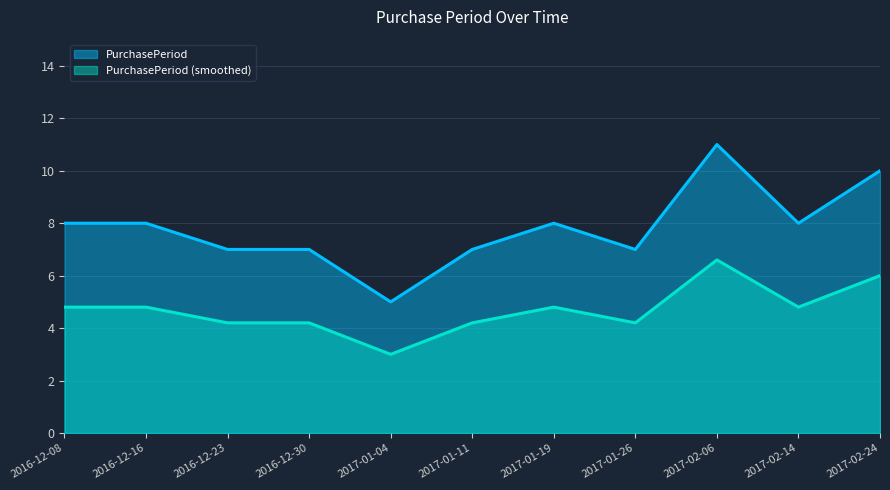

Does the chart display data point markers on the line(s)?

No